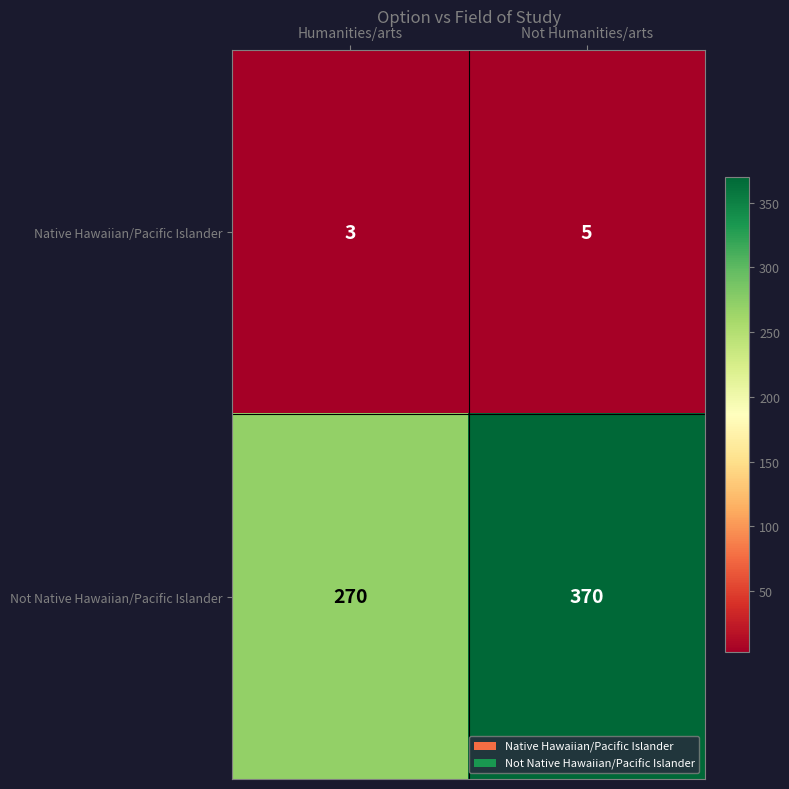

Rank the series at Not Humanities/arts from highest to lowest value.

Not Native Hawaiian/Pacific Islander, Native Hawaiian/Pacific Islander